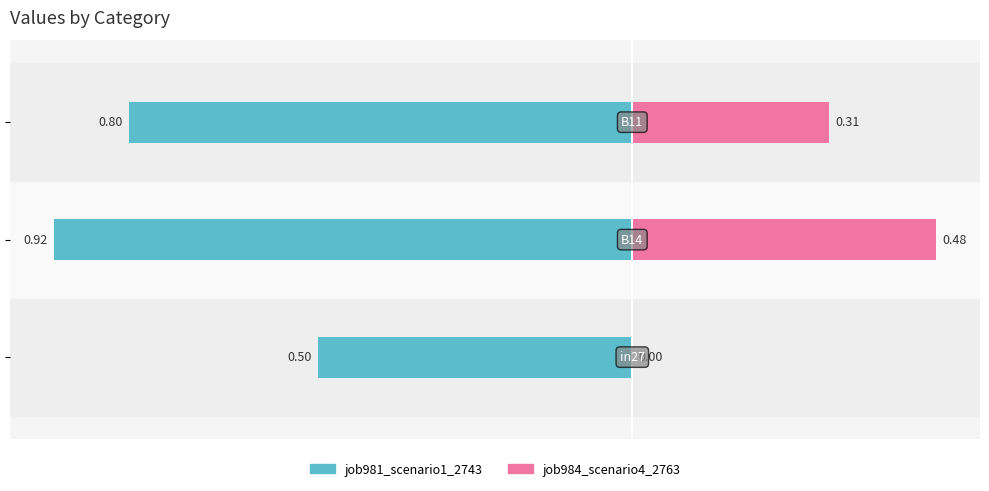

Is it true that job981_scenario1_2743 equals -0.9 at −0.8?

True